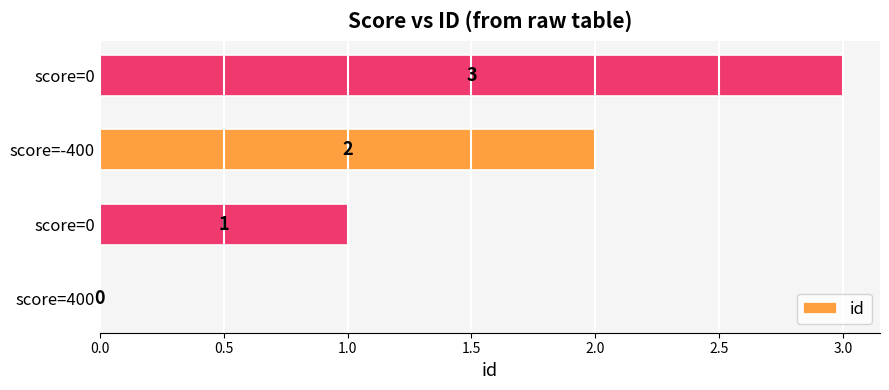

How many positive values are there?

3